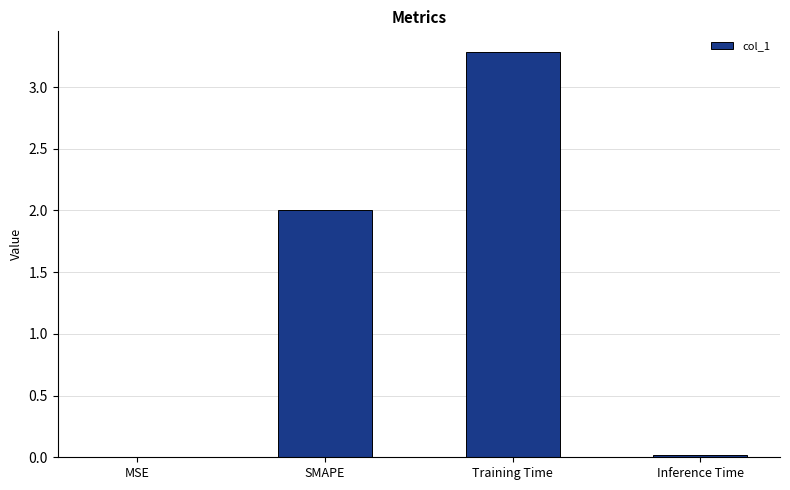

What is the maximum value shown in the chart?

3.3